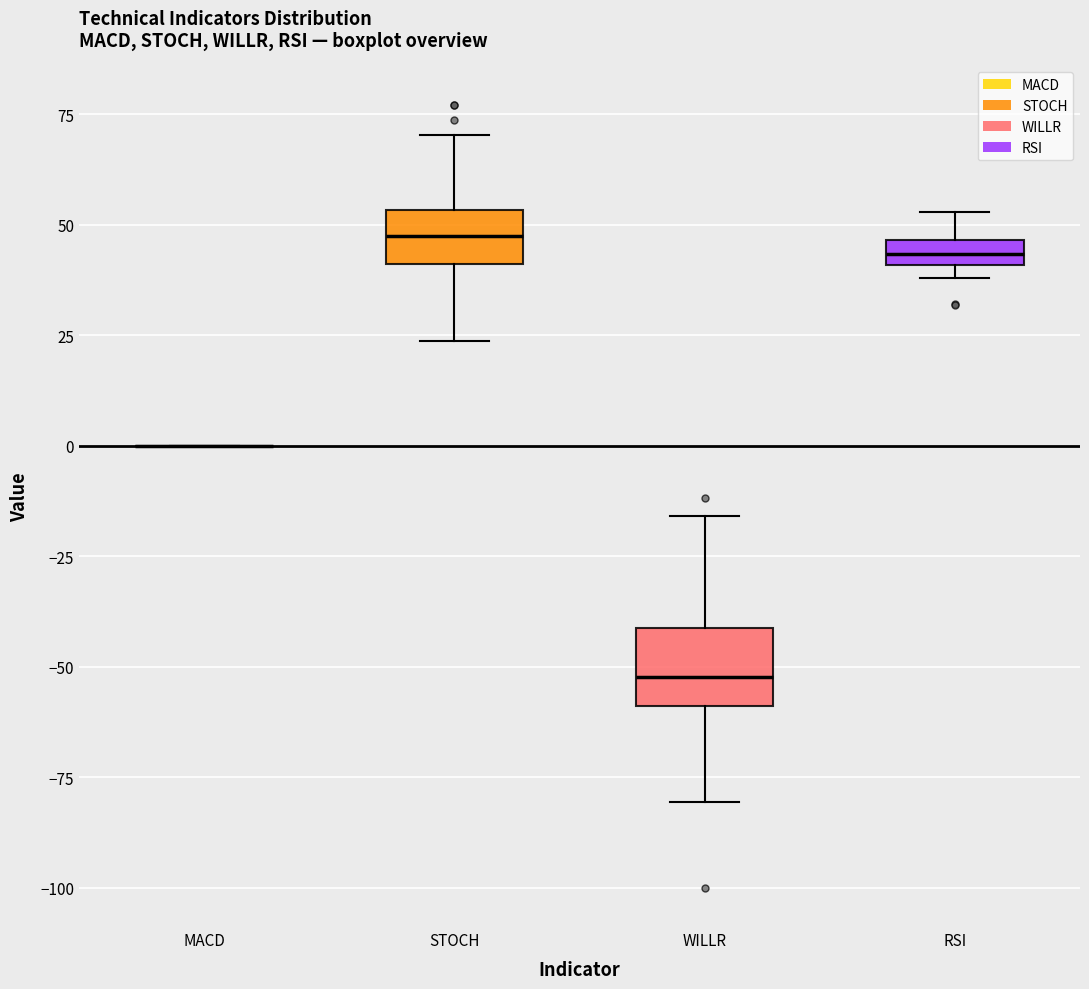

Where does the upper whisker of the box for RSI end on the y-axis? The values are not printed on the chart, so give them approximately, as read against the axis.

55